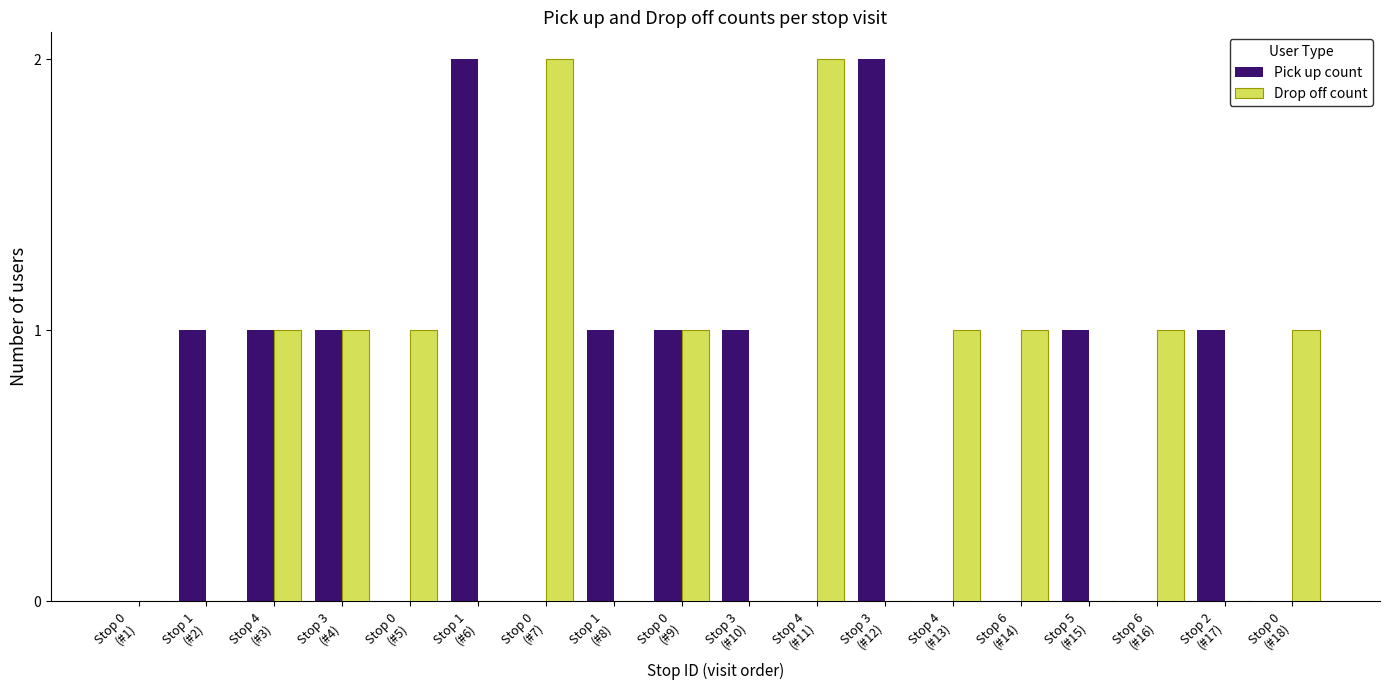

What is the sum of all Pick up count values?

12